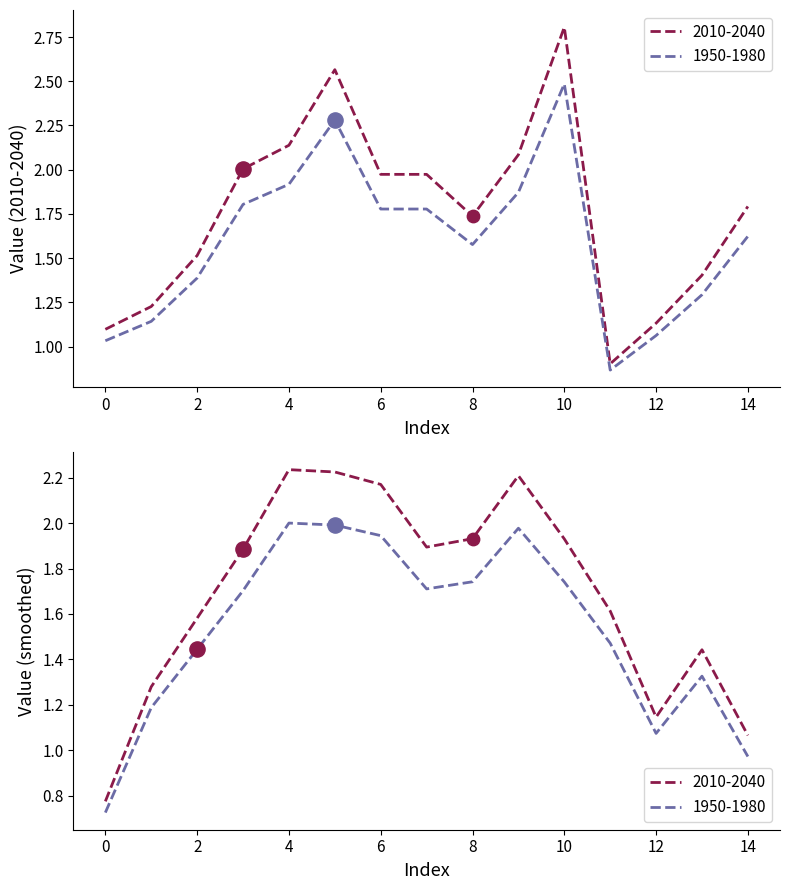

At which category is the sum across all series the highest?

10